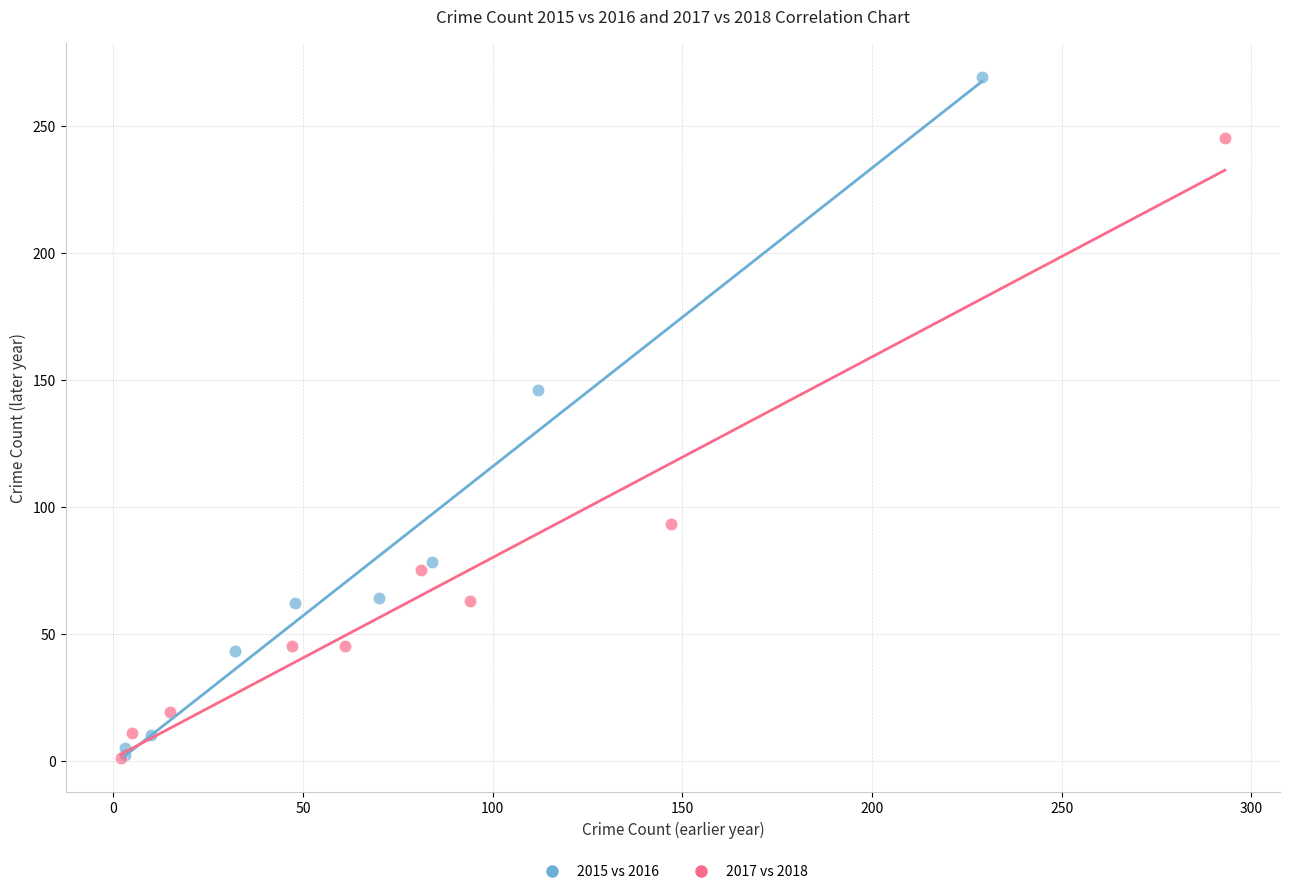

Which series has the largest Y range (max minus min)?

2015 vs 2016